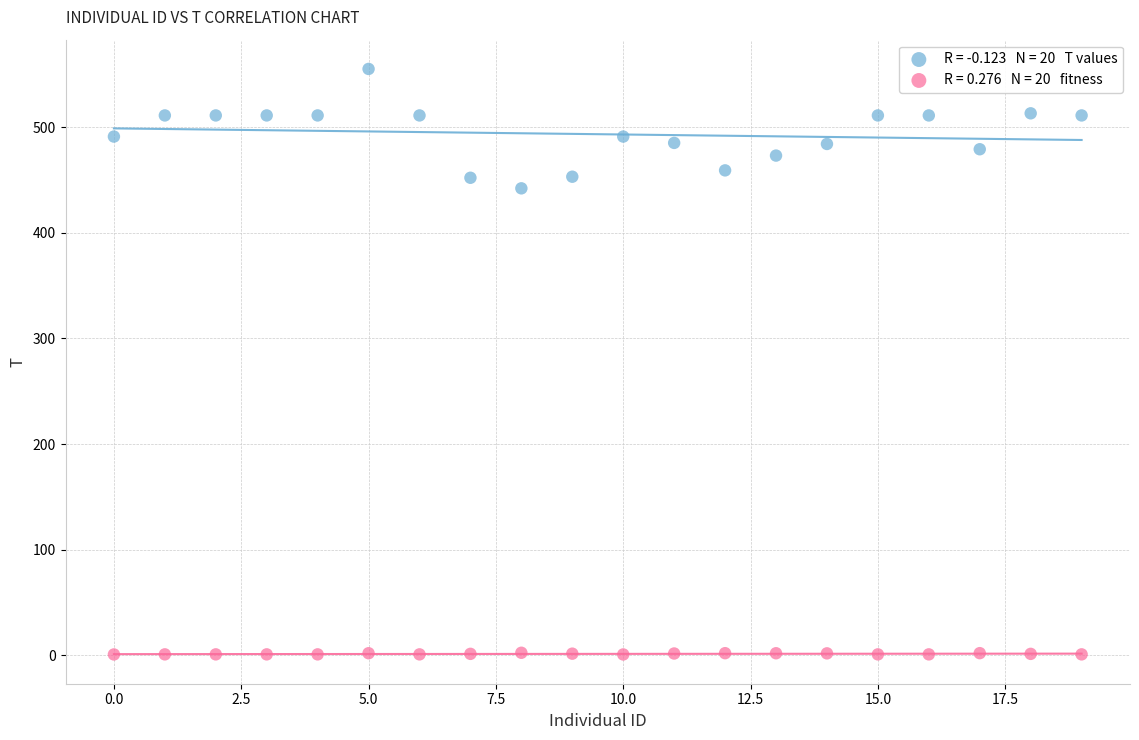

Across all series, what Y value is closest to 277?

442.0